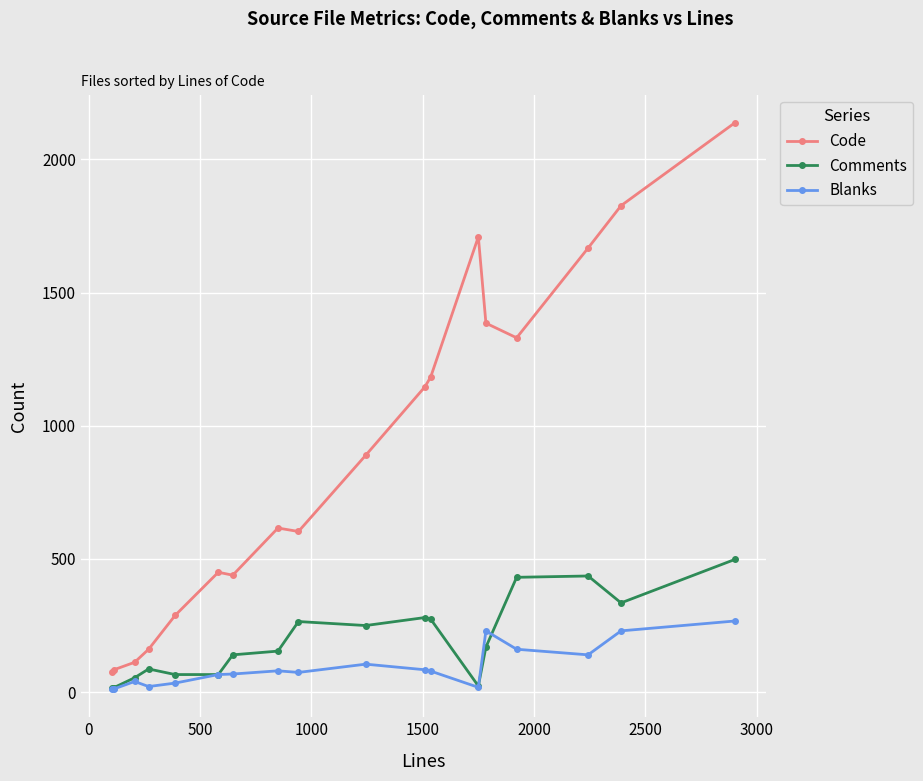

True or false: Comments has more than 1 points higher than both neighbors.

True